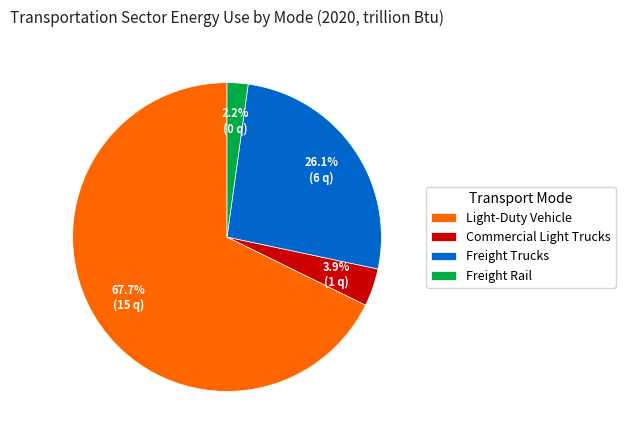

What percentage is NOT represented by Commercial Light Trucks?

96.1%